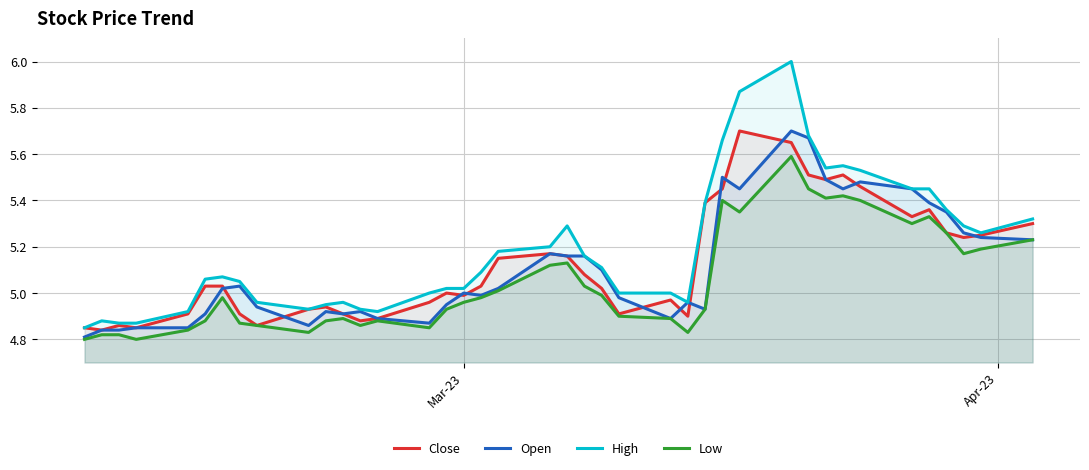

True or false: High and Low cross at least once.

False